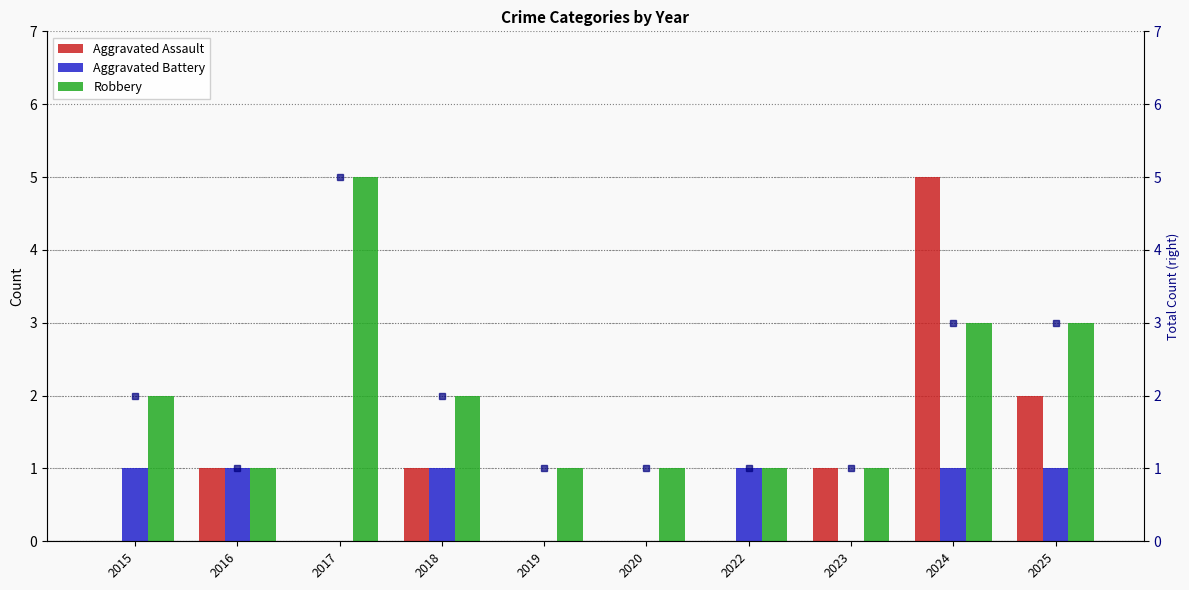

List the labels in order of Robbery (dot) value, largest first.

2017, 2024, 2025, 2015, 2018, 2016, 2019, 2020, 2022, 2023